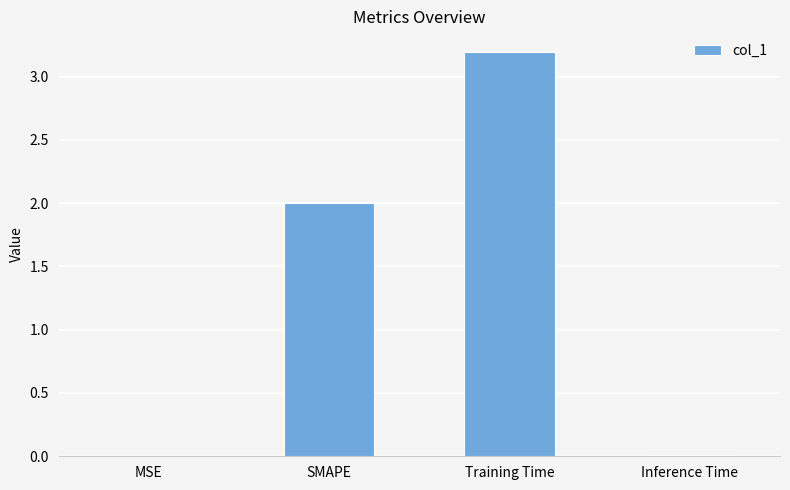

The value at SMAPE is 0.8. True or false?

False